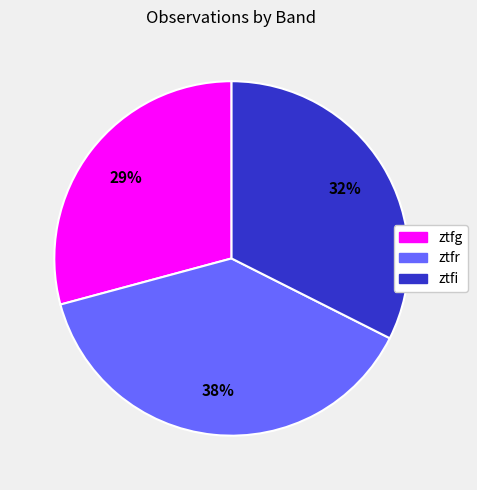

Is there a majority slice in this chart?

No